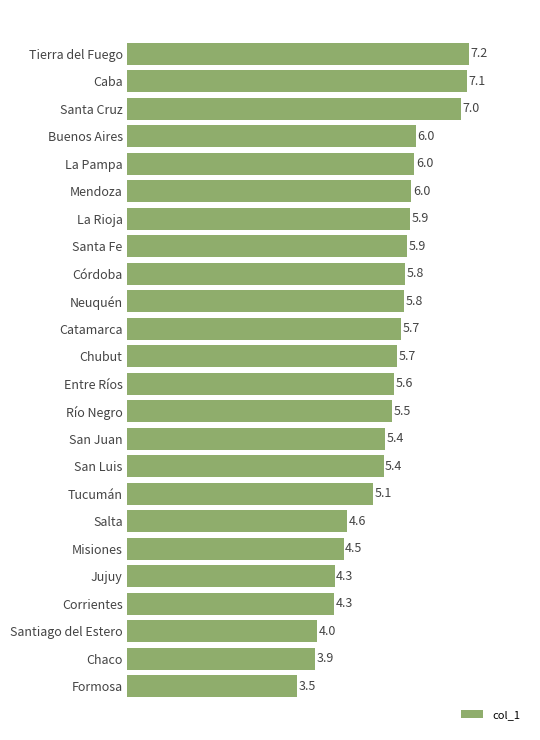

What is the average value?

5.4